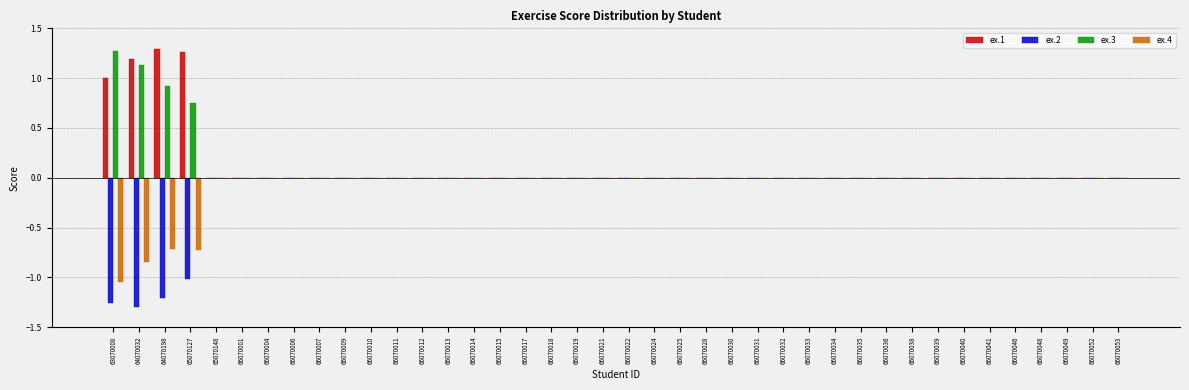

What is the sum of all ex.1 values?

4.7